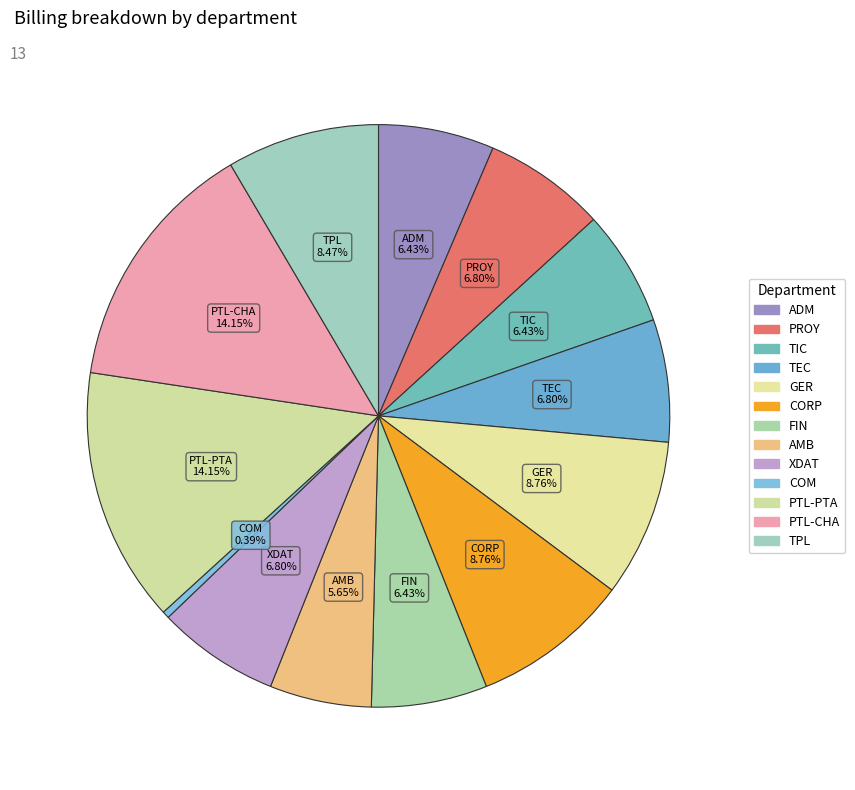

What percentage is NOT represented by TEC?

93.2%